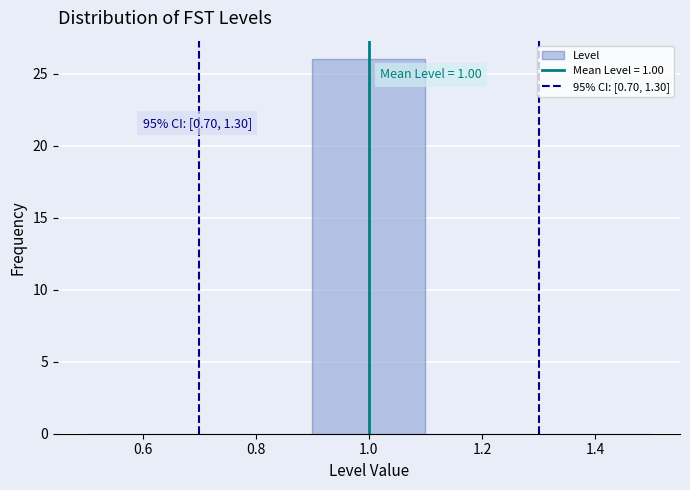

Over which range of the x-axis is the bar tallest?

0.9 to 1.1